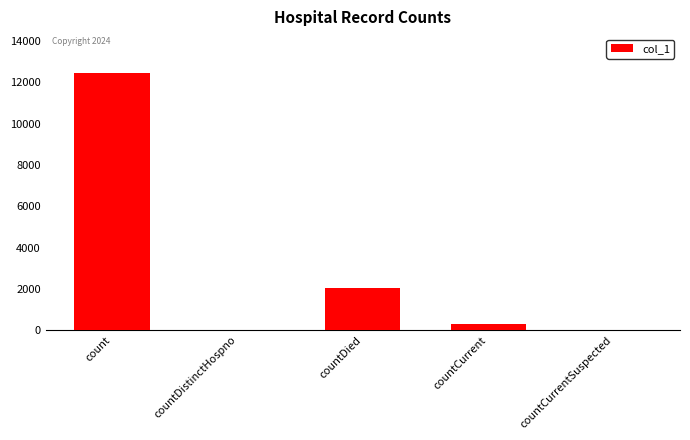

What is the sum of all values?

14842